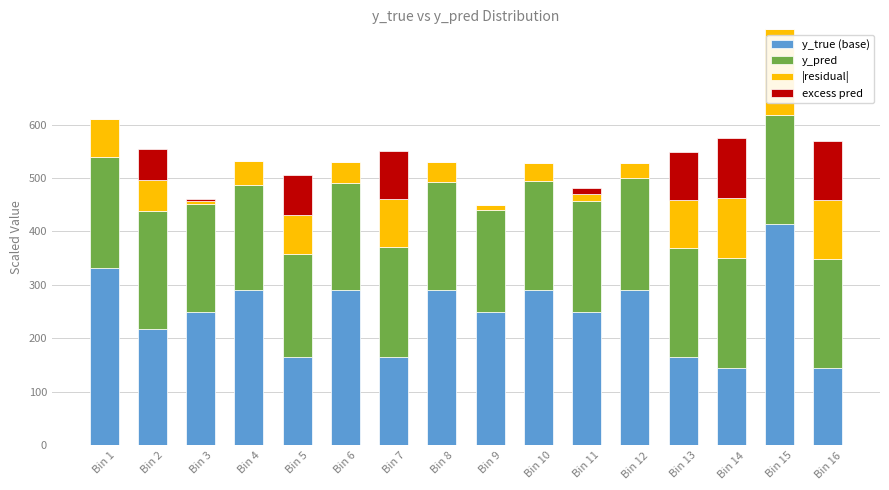

At which category is the sum across all series the highest?

Bin 15